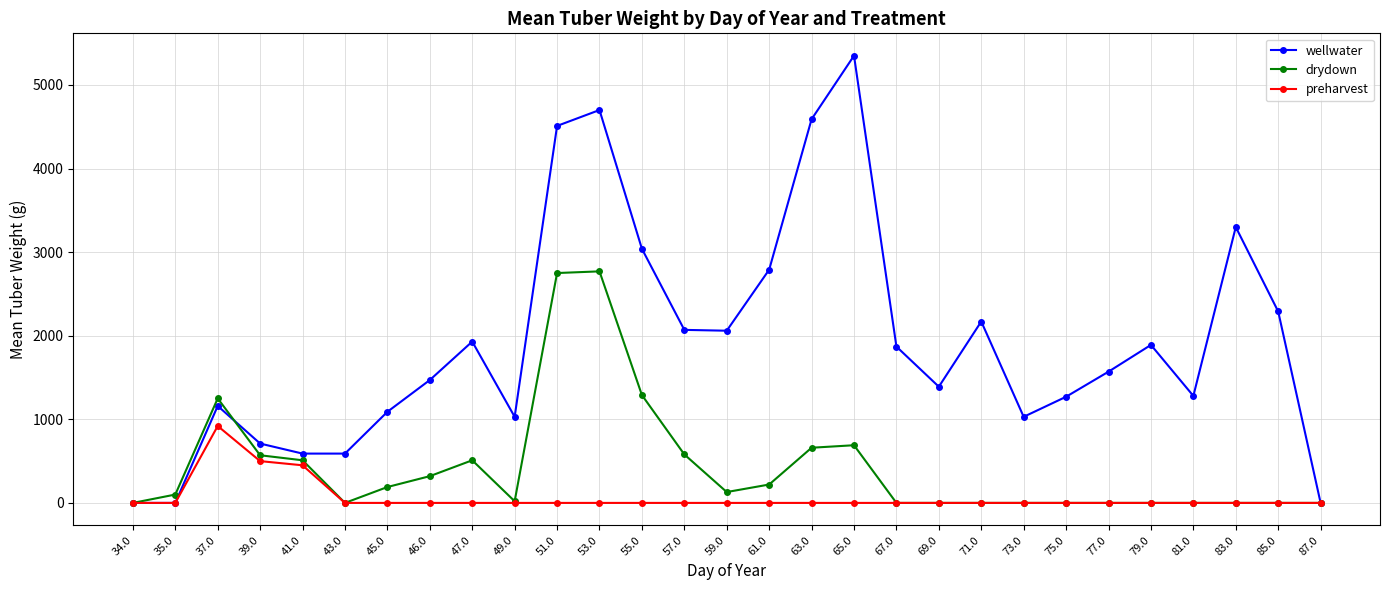

Which series changed the most between 63.0 and 65.0?

wellwater